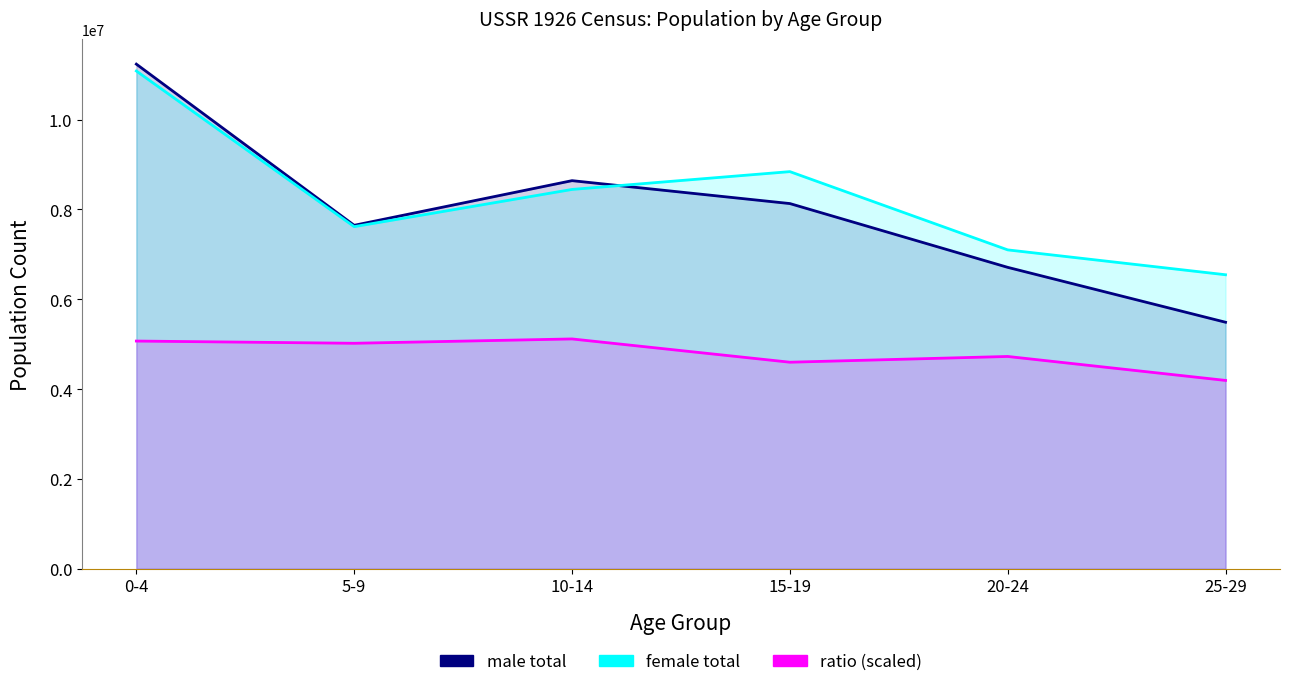

What is the label of the 1st point from the left?

0-4